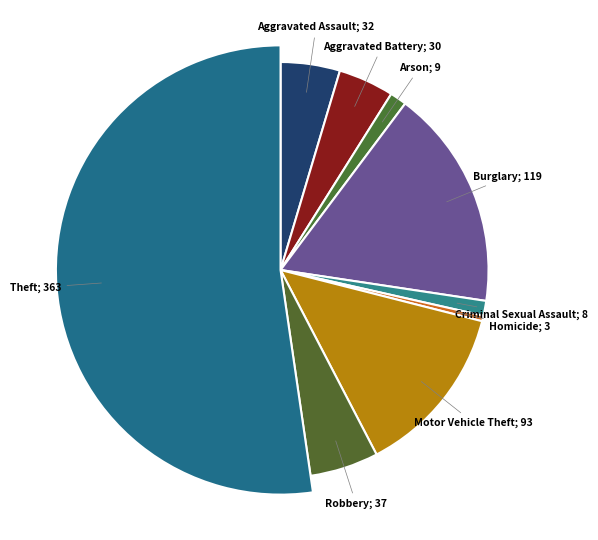

True or false: Theft accounts for 52% of the total.

True